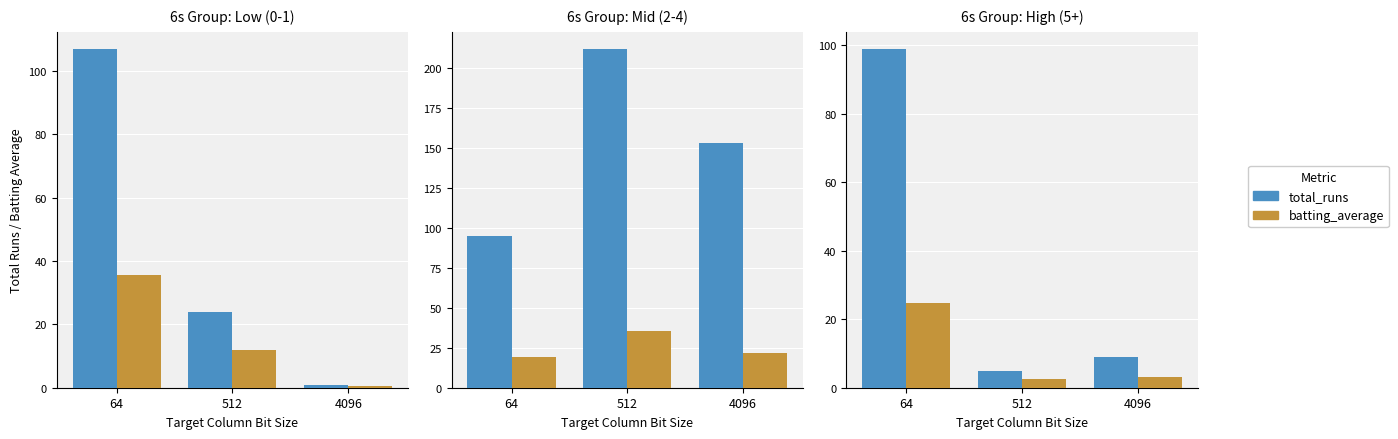

How many groups of bars are there?

3